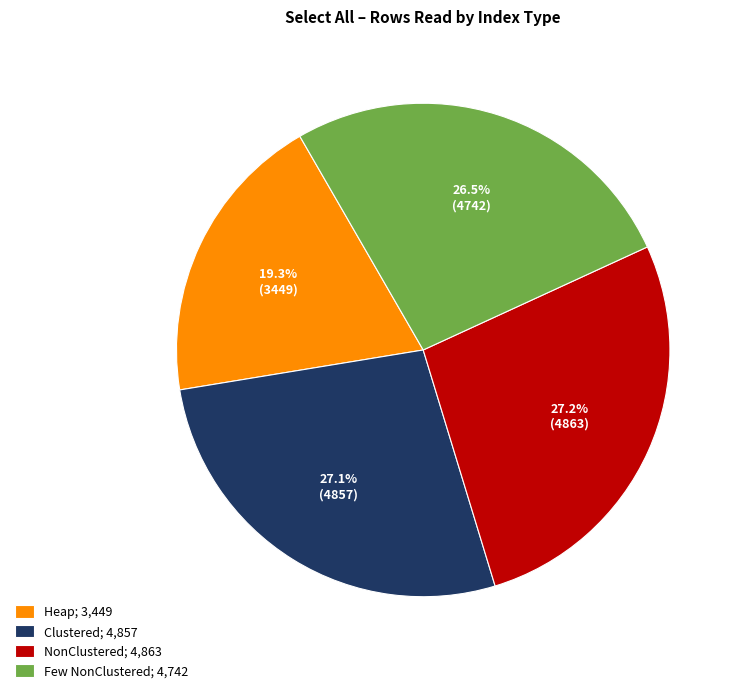

To the nearest percent, what is the difference between the Few NonClustered and Clustered slice percentages?

1%